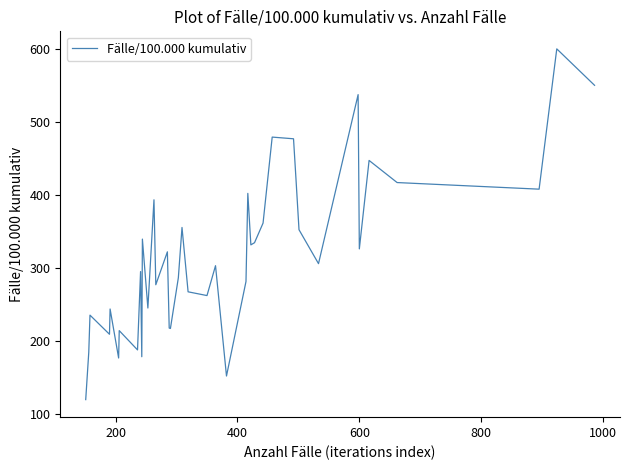

What is the maximum value shown in the chart?

600.5